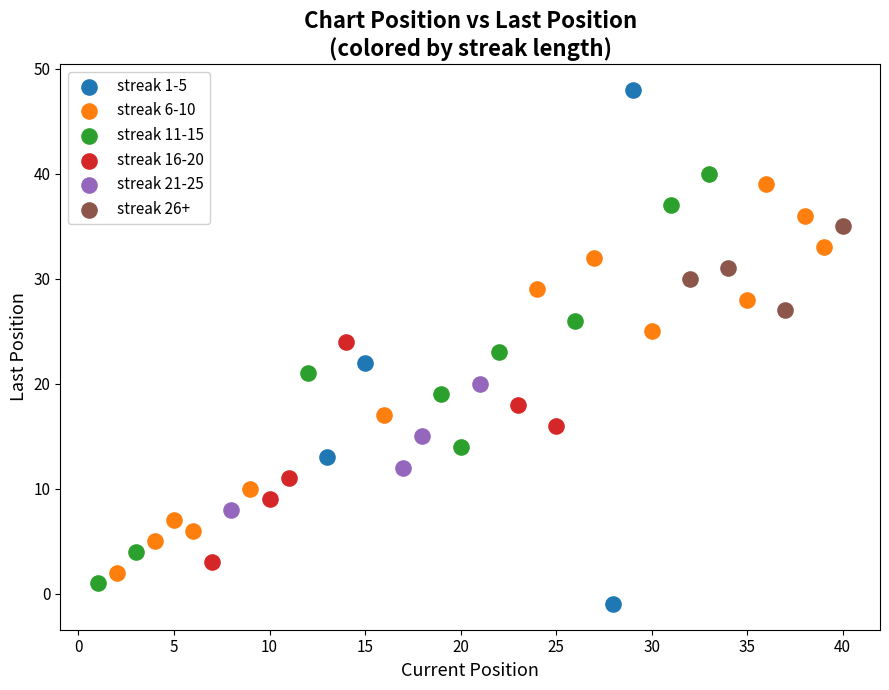

Which series has the largest Y range (max minus min)?

streak 1-5